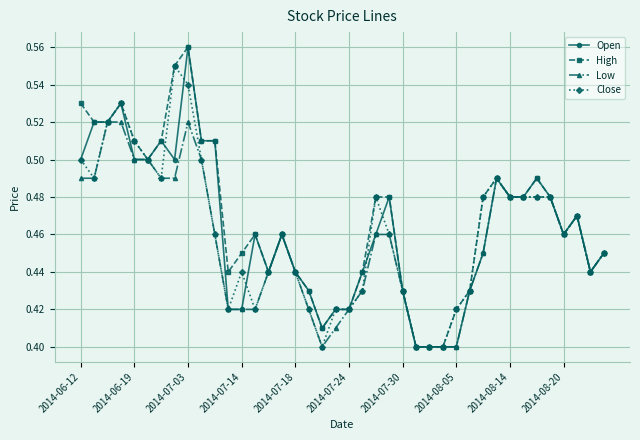

How many data points does each series have?

40